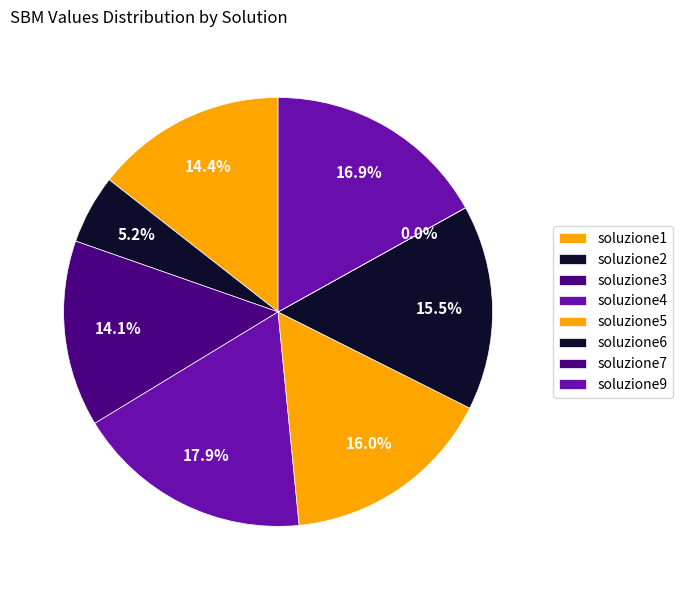

Does soluzione7 account for over 50% of the chart?

No